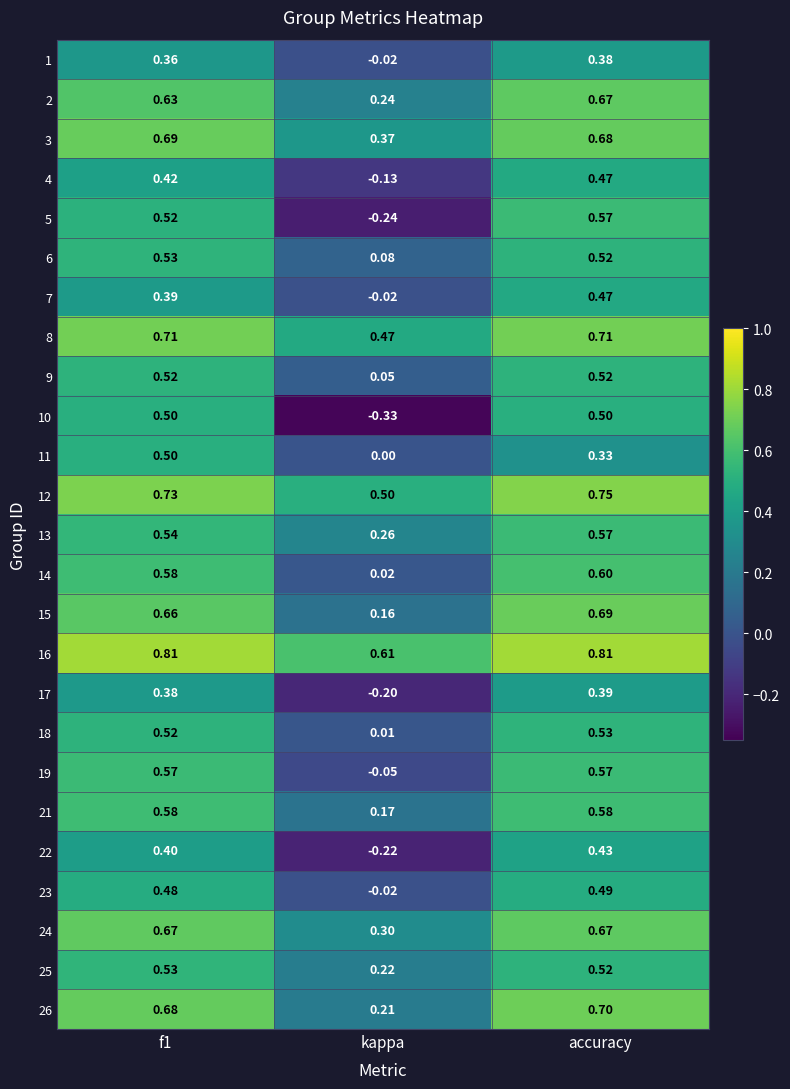

At which category is the sum across all series the highest?

accuracy